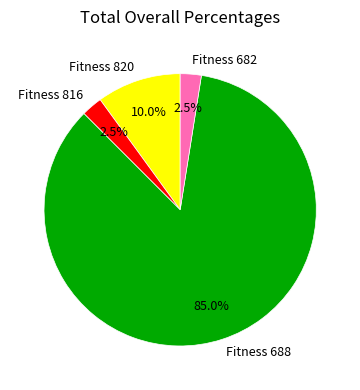

How many slices are in this pie chart?

4